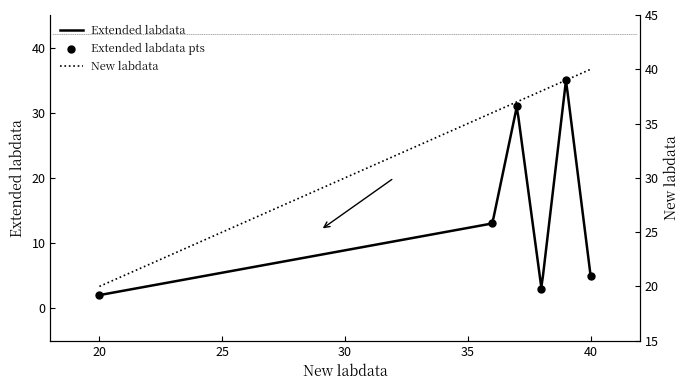

Which has a higher value, 36 or 38?

36